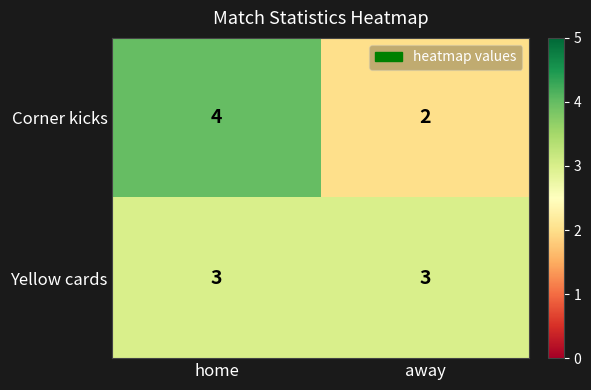

The value of Yellow cards at home is 3. True or false?

True